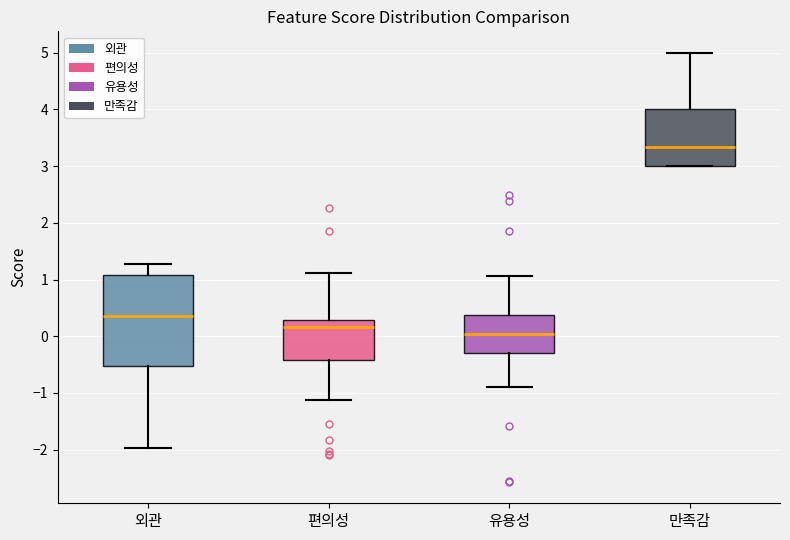

Reading left to right, read every box against the y-axis: the position of its median line, the range the box covers, and the ends of its whiskers. The values are not printed on the chart, so give them approximately, as read against the axis.

외관: median 0.4, box -0.5 to 1.1, whiskers -2.0 to 1.3
편의성: median 0.2, box -0.4 to 0.3, whiskers -1.1 to 1.1
유용성: median 0.0, box -0.3 to 0.4, whiskers -0.9 to 1.1
만족감: median 3.3, box 3.0 to 4.0, whiskers 3.0 to 5.0